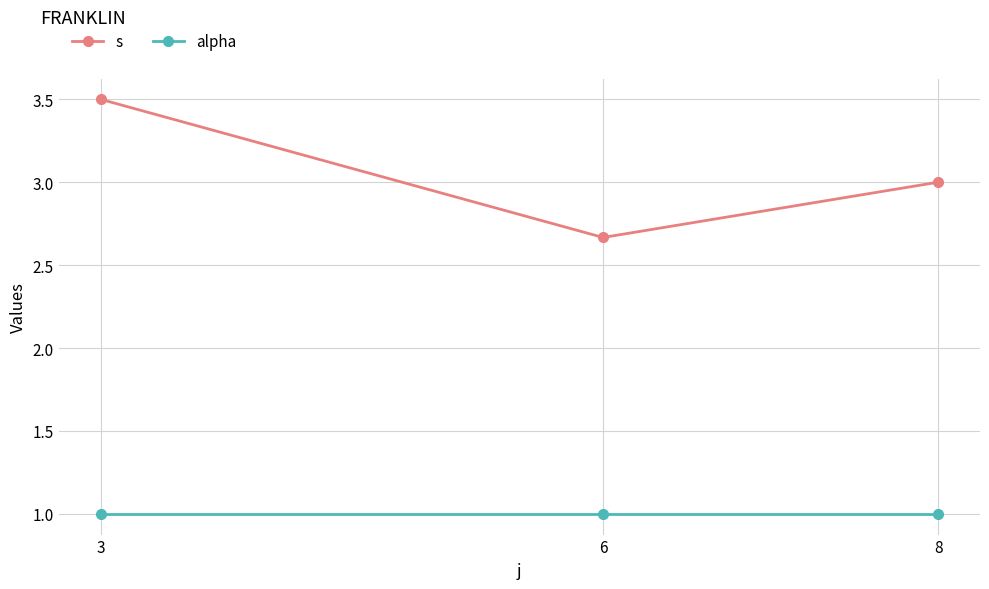

What is the approximate value of s at 8?

3.0